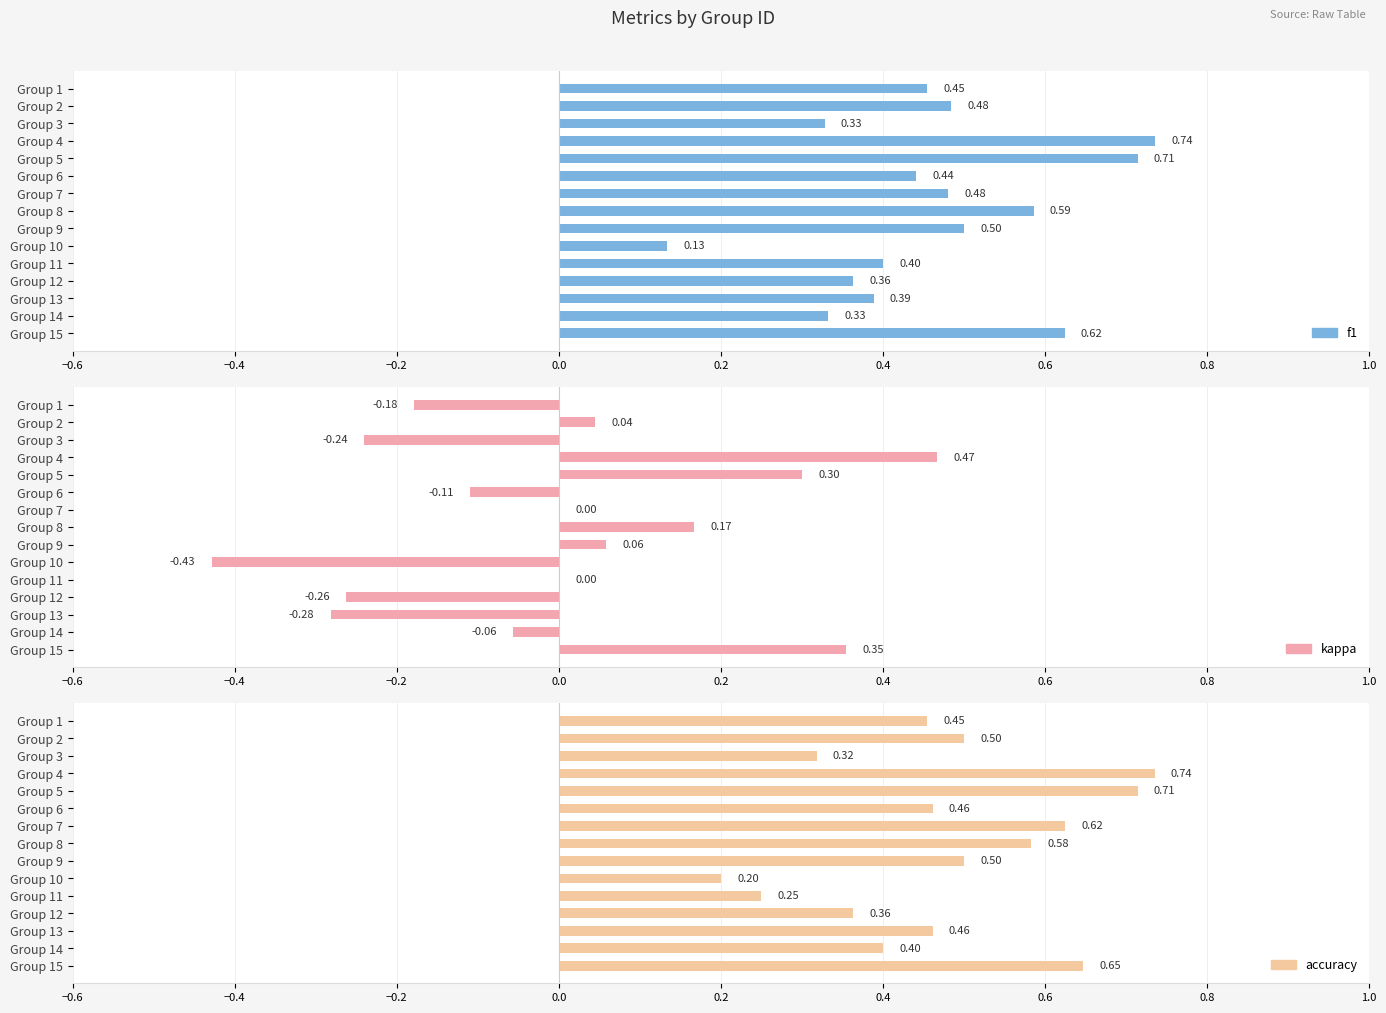

What is the value of the accuracy bar at the 12th from the left?

0.4